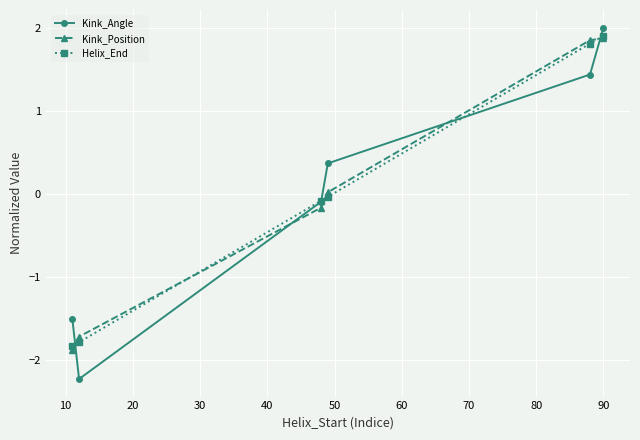

True or false: Kink_Position and Helix_End intersect in this chart.

True